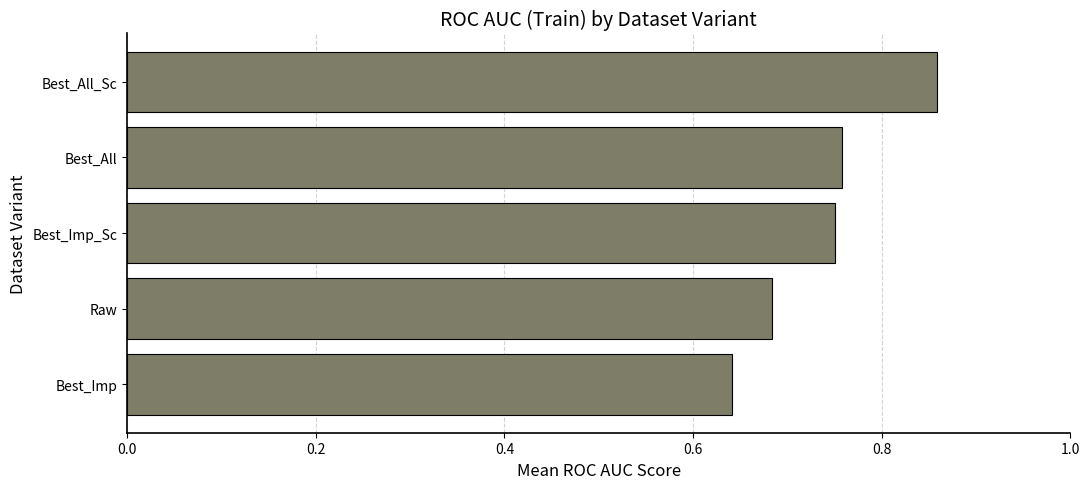

At which label is the value closest to 0?

Best_Imp